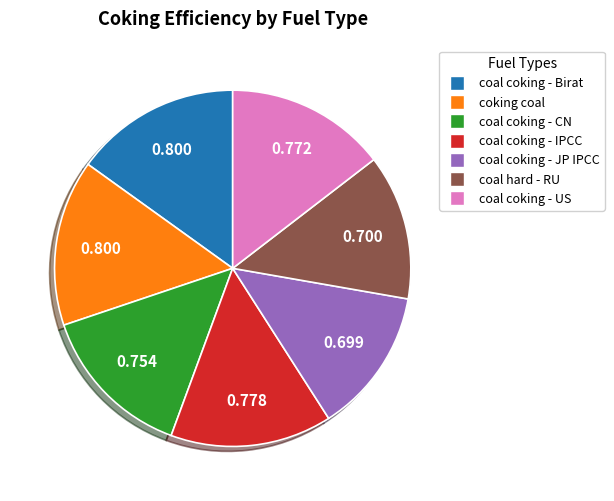

Is the sum of coal coking - US and coal coking - Birat greater than half?

No